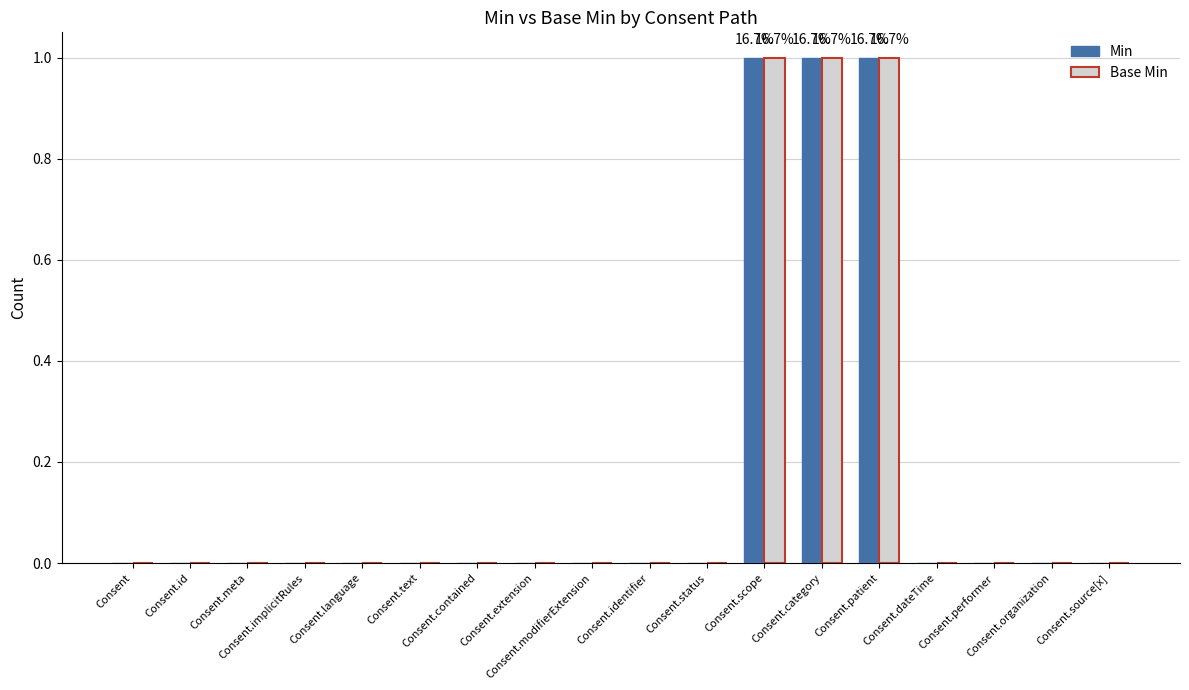

How many categories are shown in the chart?

18